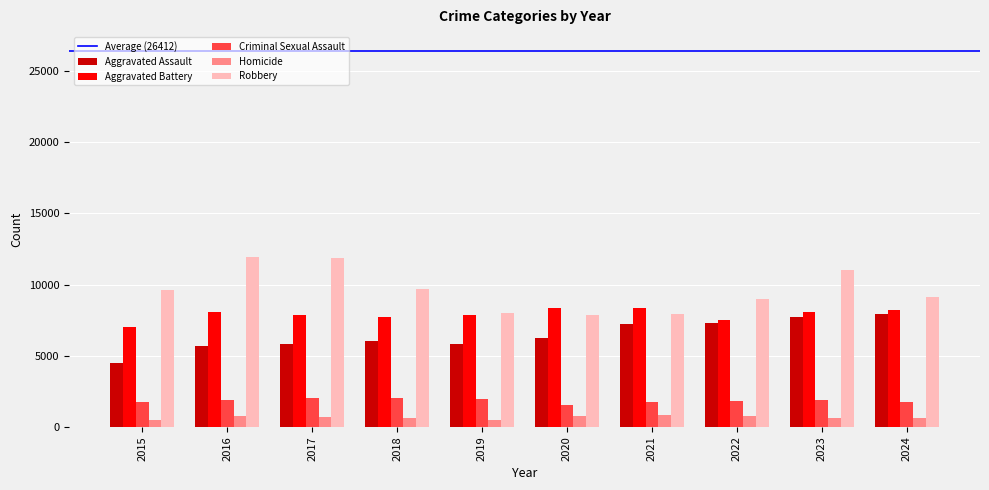

What is the value of the Robbery bar at the 4th from the left?

9681